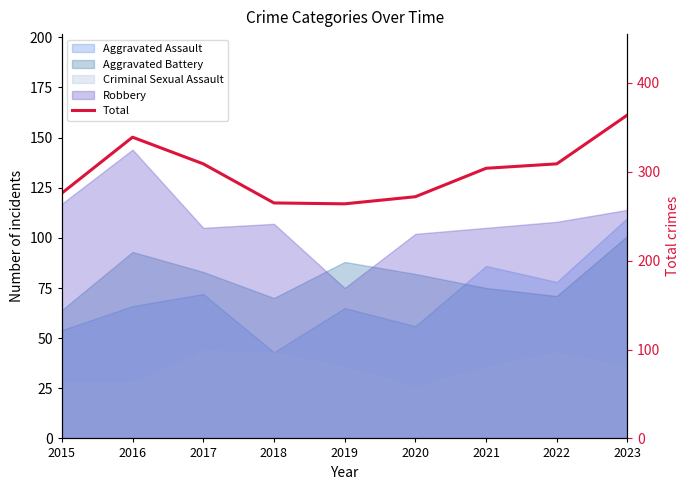

The chart shows a value of 364 at 2023. True or false?

True